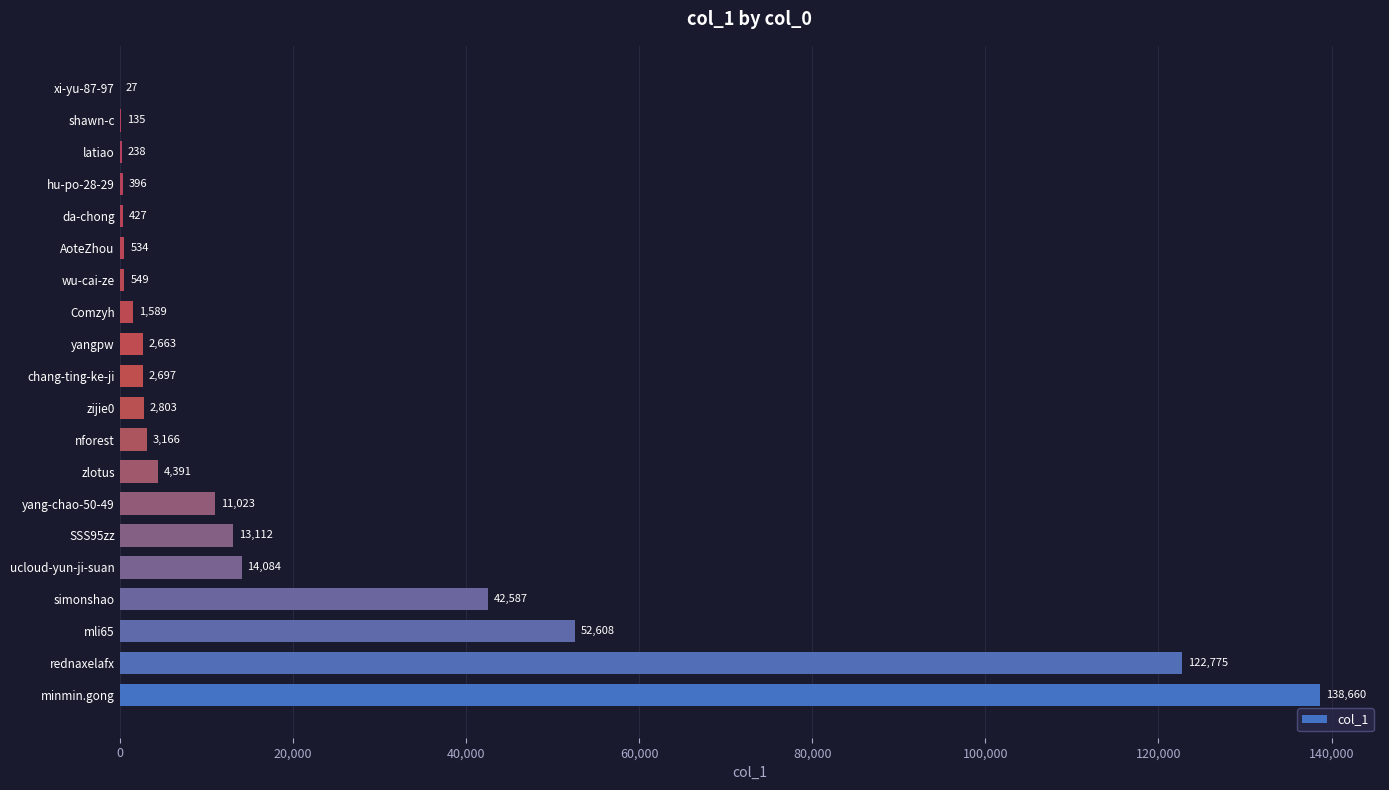

Between Comzyh and latiao, which is larger?

Comzyh